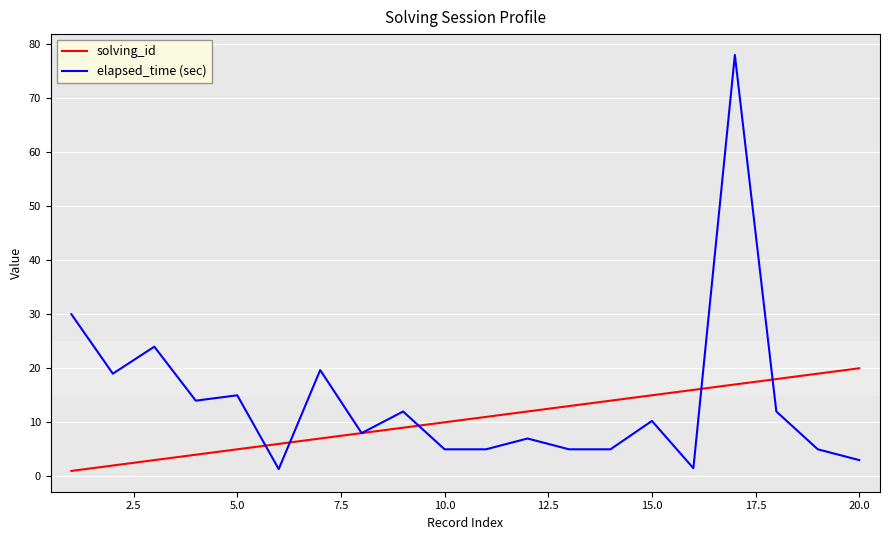

What is the difference between the maximum and second lowest values in the elapsed_time (sec) series?

76.5